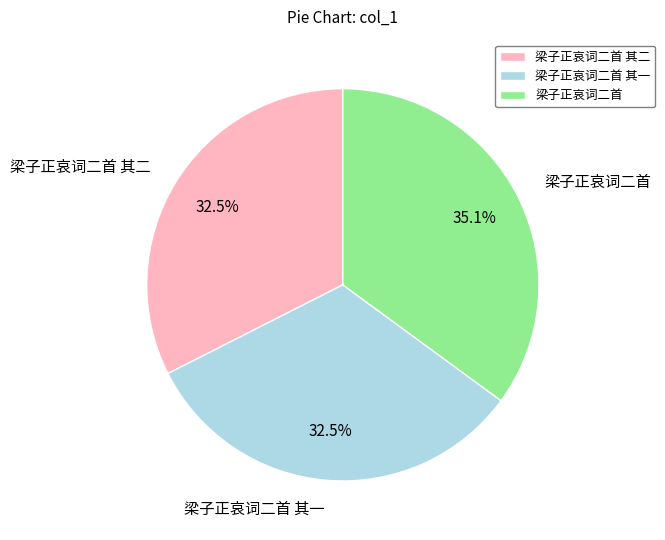

Is there any slice that represents more than half of the pie?

No